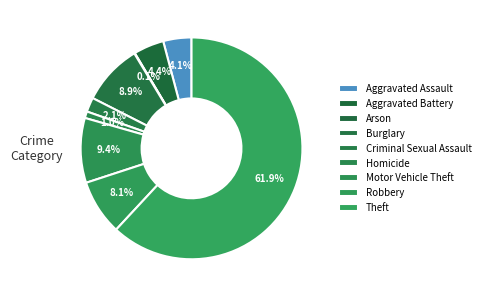

Rank the categories by value from lowest to highest.

Arson, Homicide, Criminal Sexual Assault, Aggravated Assault, Aggravated Battery, Robbery, Burglary, Motor Vehicle Theft, Theft